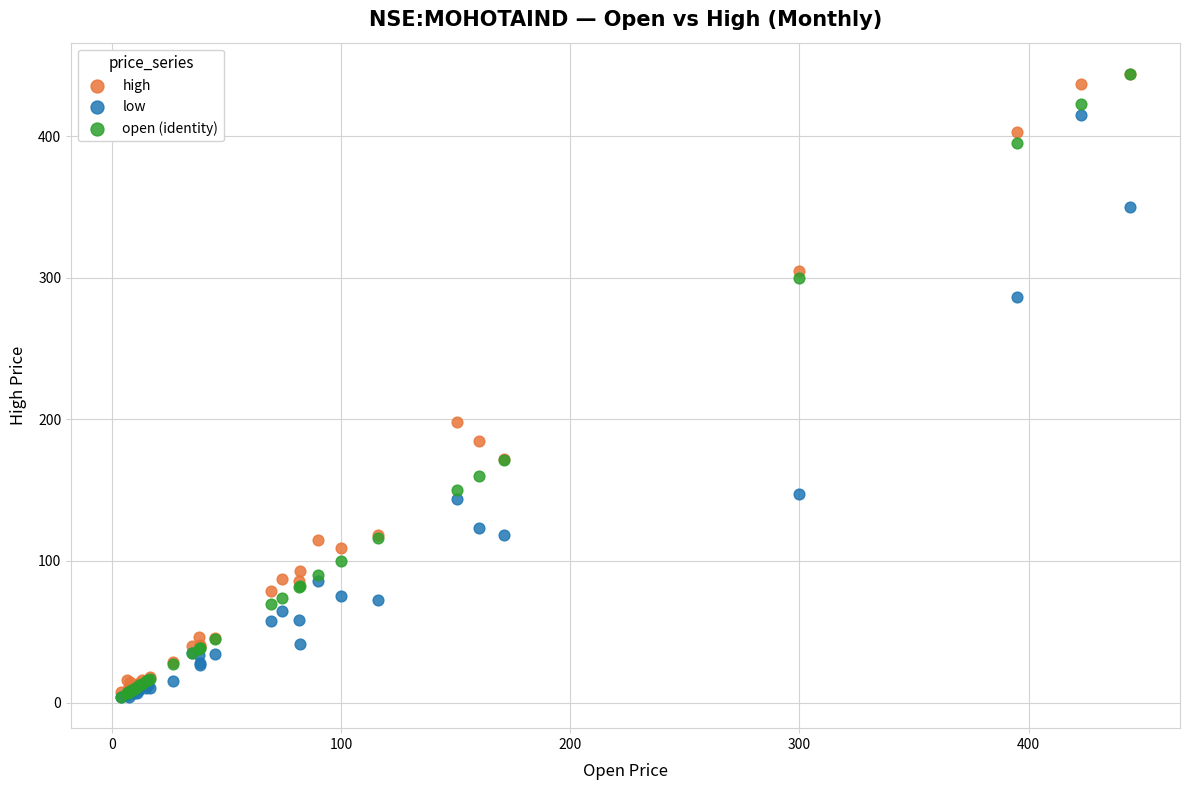

In the low series, what Y value is closest to 209?

147.1